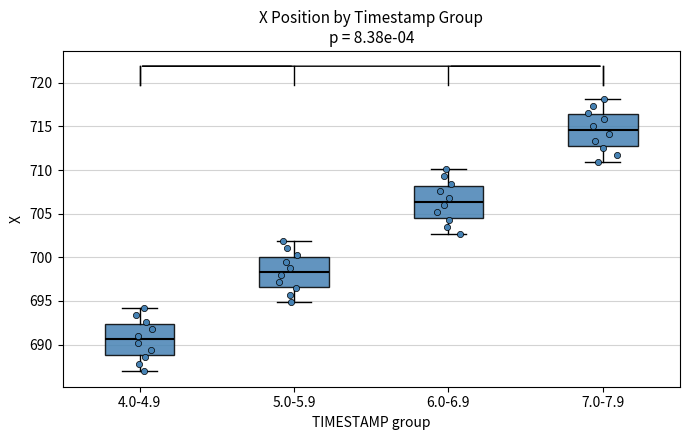

Which box has the lowest median line?

4.0-4.9